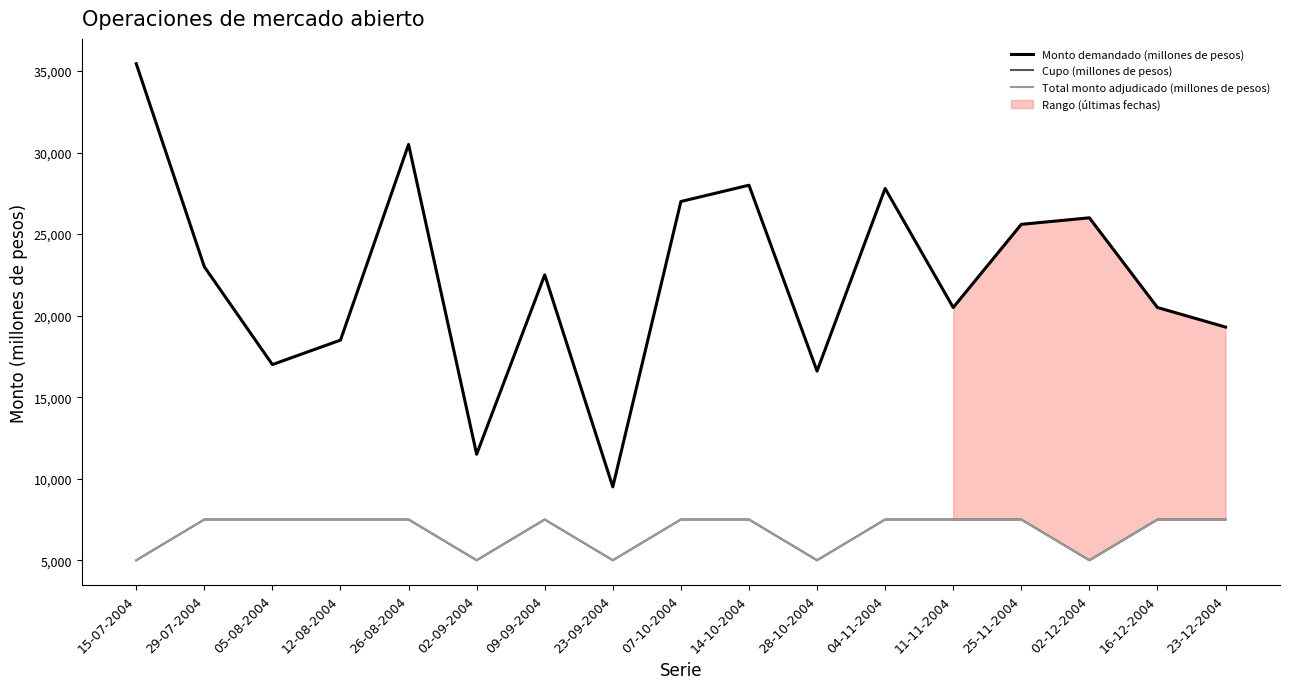

Reading left to right, transcribe all the data shown in this chart.

Monto demandado (millones de pesos): 15-07-2004=35450	29-07-2004=23000	05-08-2004=17000	12-08-2004=18500	26-08-2004=30500	02-09-2004=11500	09-09-2004=22500	23-09-2004=9500	07-10-2004=27000	14-10-2004=28000	28-10-2004=16600	04-11-2004=27800	11-11-2004=20500	25-11-2004=25600	02-12-2004=26000	16-12-2004=20500	23-12-2004=19300
Cupo (millones de pesos): 15-07-2004=5000	29-07-2004=7500	05-08-2004=7500	12-08-2004=7500	26-08-2004=7500	02-09-2004=5000	09-09-2004=7500	23-09-2004=5000	07-10-2004=7500	14-10-2004=7500	28-10-2004=5000	04-11-2004=7500	11-11-2004=7500	25-11-2004=7500	02-12-2004=5000	16-12-2004=7500	23-12-2004=7500
Total monto adjudicado (millones de pesos): 15-07-2004=5000	29-07-2004=7500	05-08-2004=7500	12-08-2004=7500	26-08-2004=7500	02-09-2004=5000	09-09-2004=7500	23-09-2004=5000	07-10-2004=7500	14-10-2004=7500	28-10-2004=5000	04-11-2004=7500	11-11-2004=7500	25-11-2004=7500	02-12-2004=5000	16-12-2004=7500	23-12-2004=7500